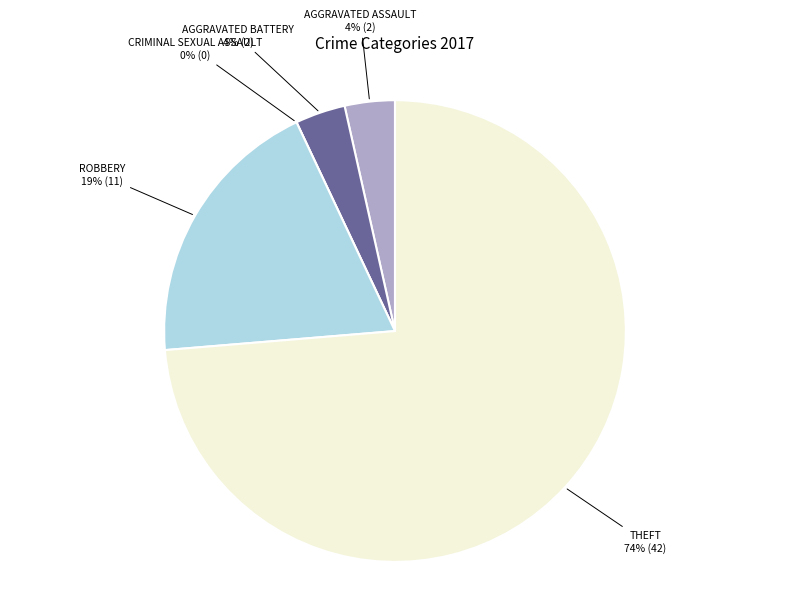

What is the smallest slice in the pie chart?

Criminal Sexual Assault